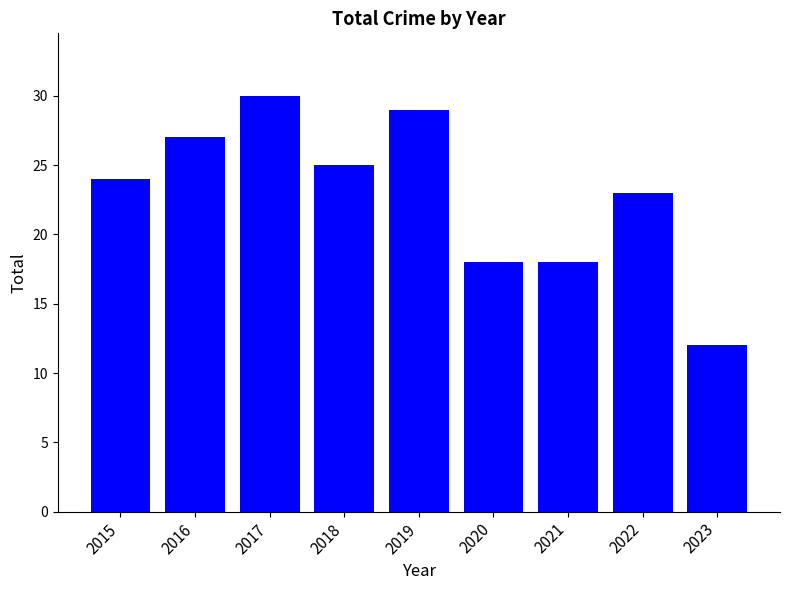

Approximately how many times larger is the value at 2016 compared to 2018?

1.1